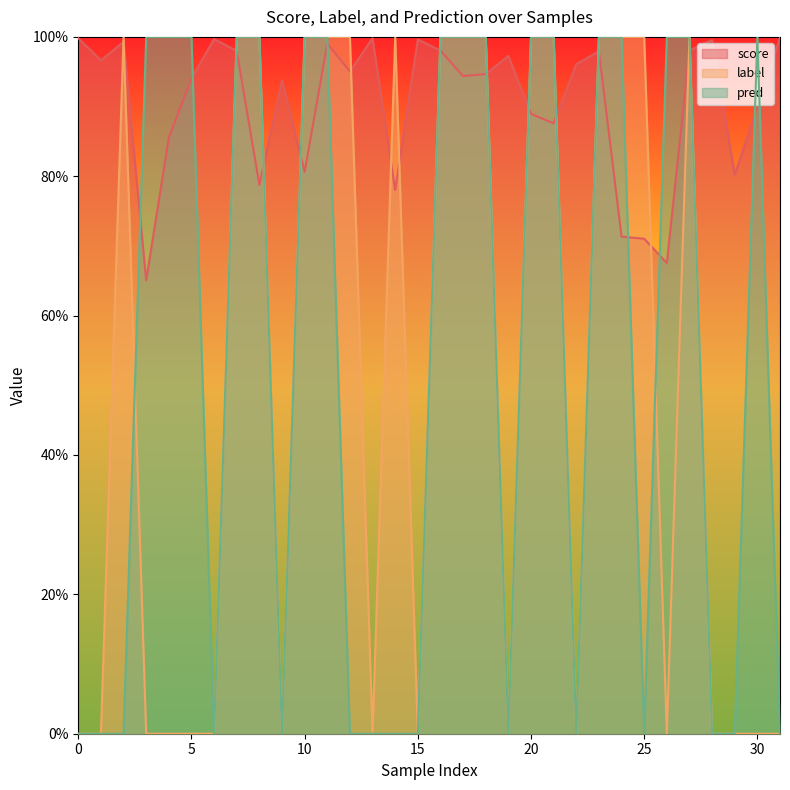

What is the value of the score point at the 4th from the left?

0.7